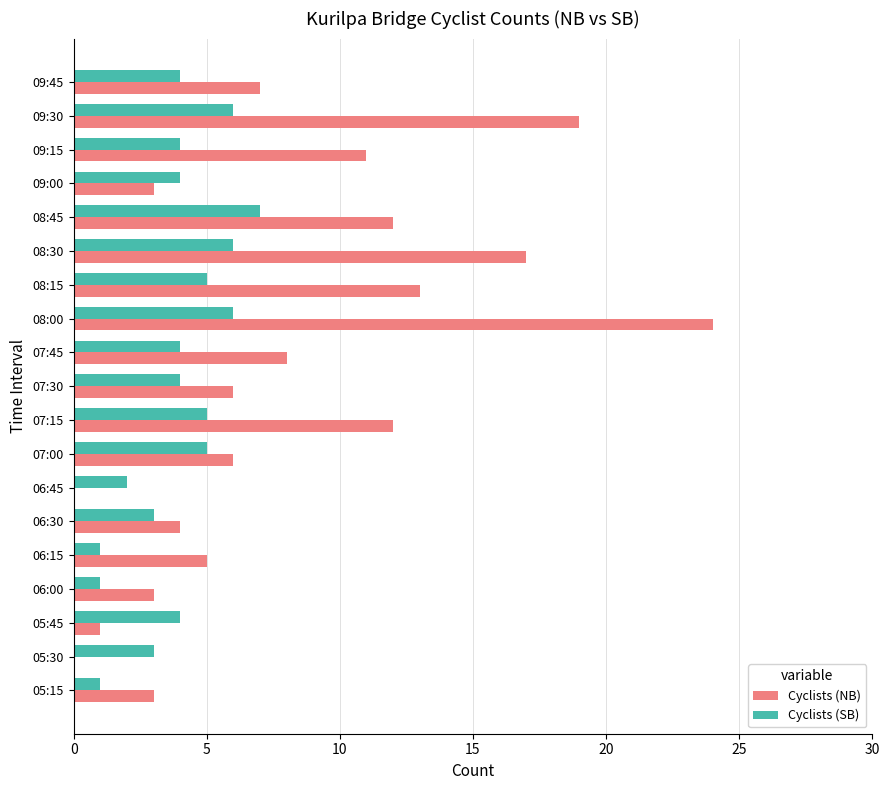

What are all the series names shown in the legend?

Cyclists (NB), Cyclists (SB)